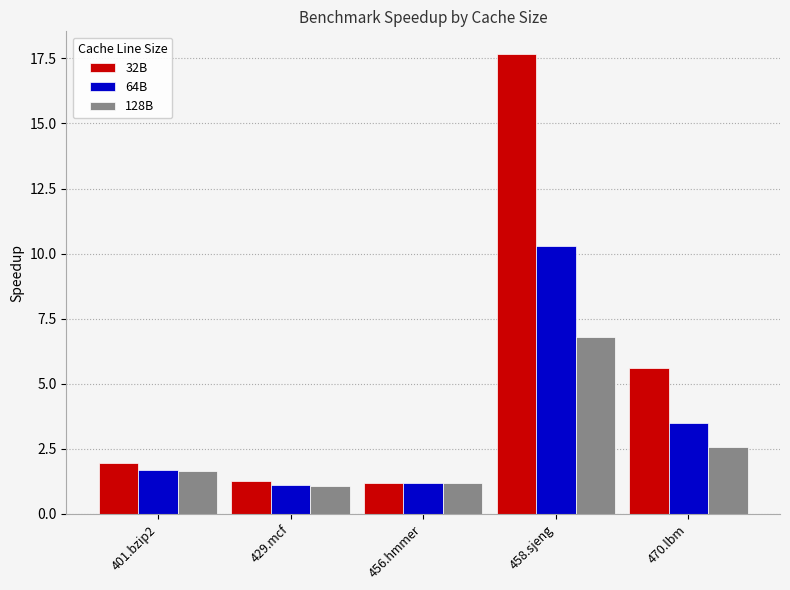

What is the difference between the 64B values at 401.bzip2 and 456.hmmer?

0.5